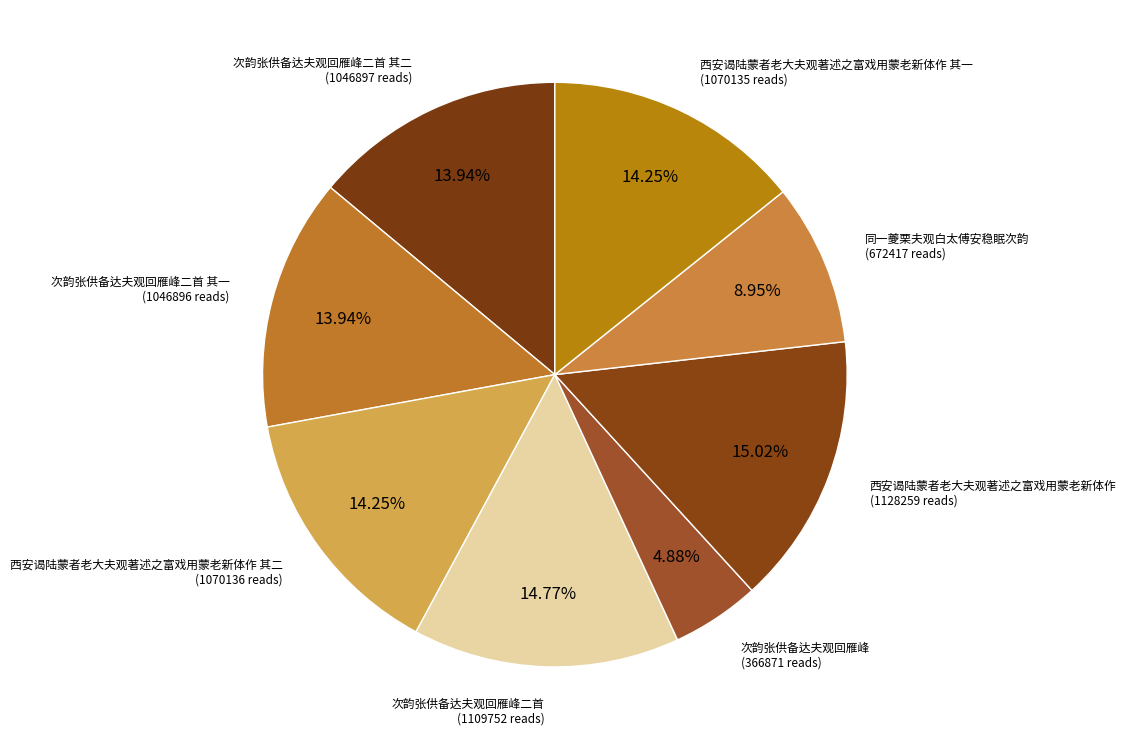

How many segments does this pie chart have?

8